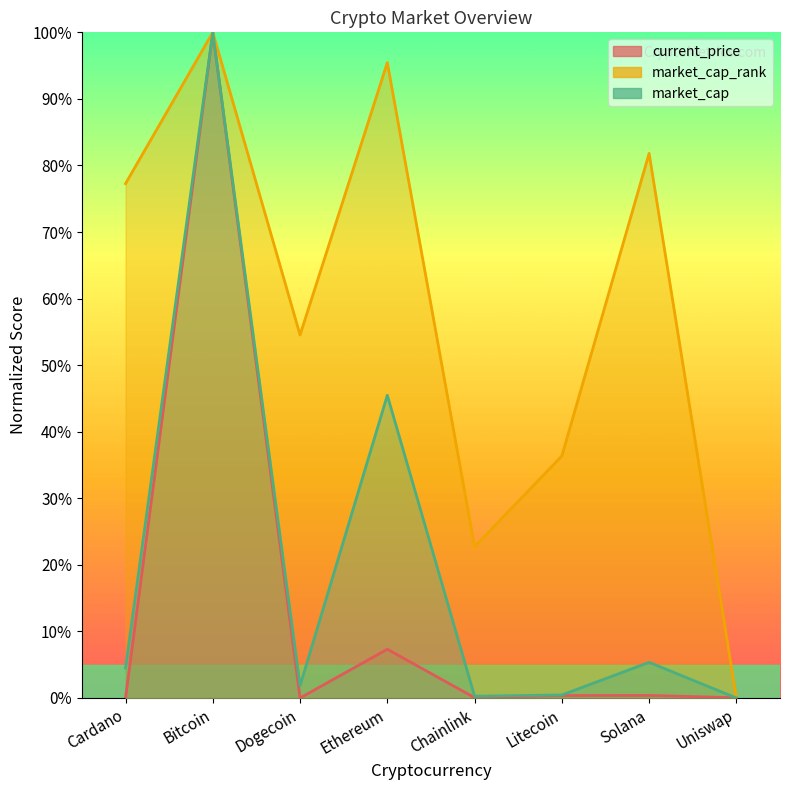

The value of market_cap at Chainlink is 0.3. True or false?

True